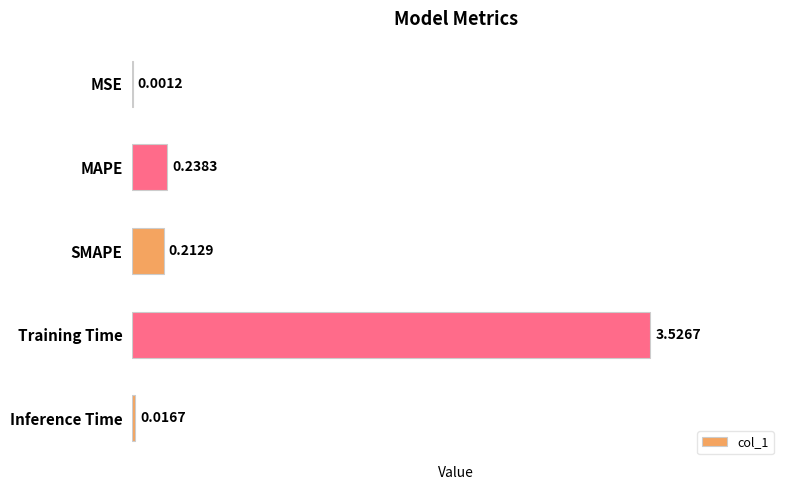

Which label corresponds to the largest value in the chart?

Training Time